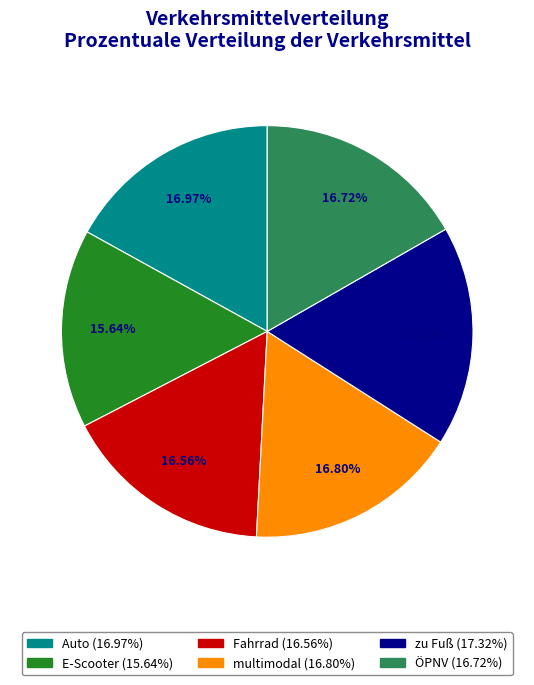

Combined, what portion of the pie is E-Scooter and Auto?

32.6%